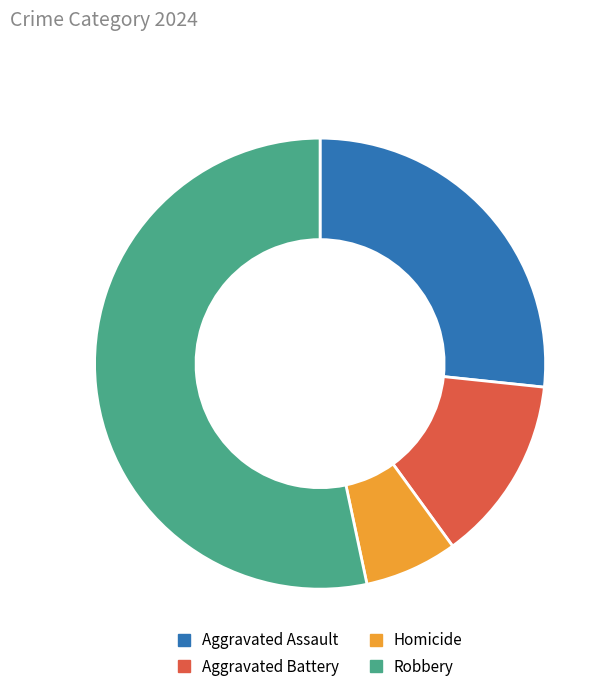

Is there a majority slice in this chart?

Yes